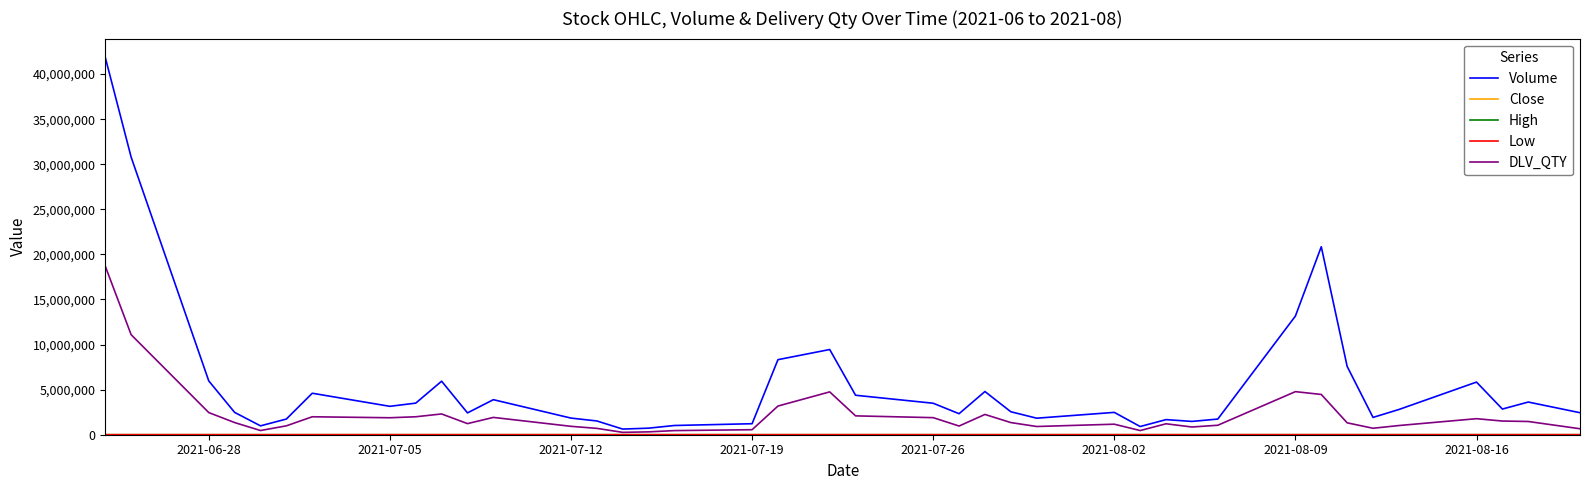

What is the maximum value shown in the chart?

41848082.0